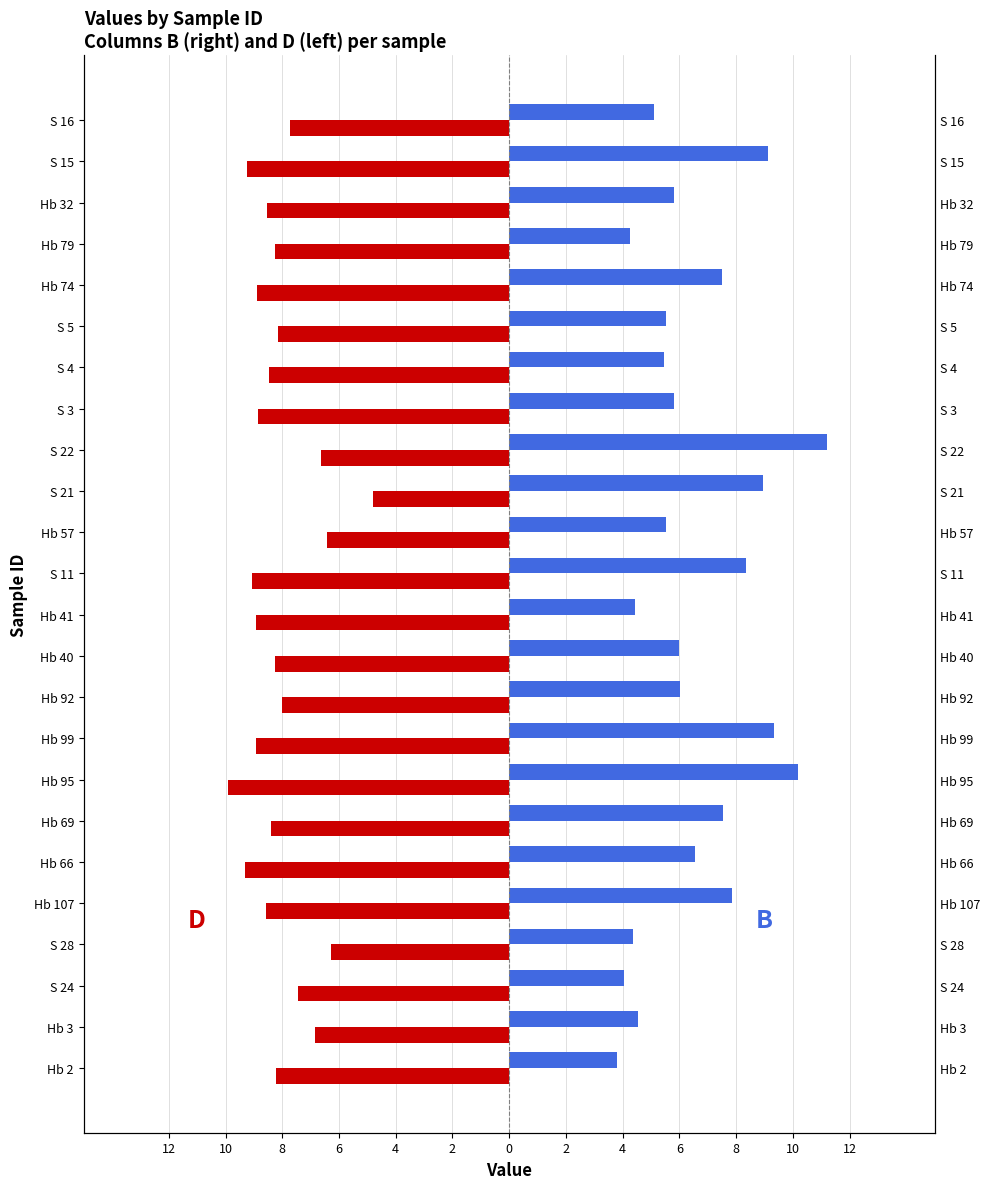

Which series has the widest spread of values?

B